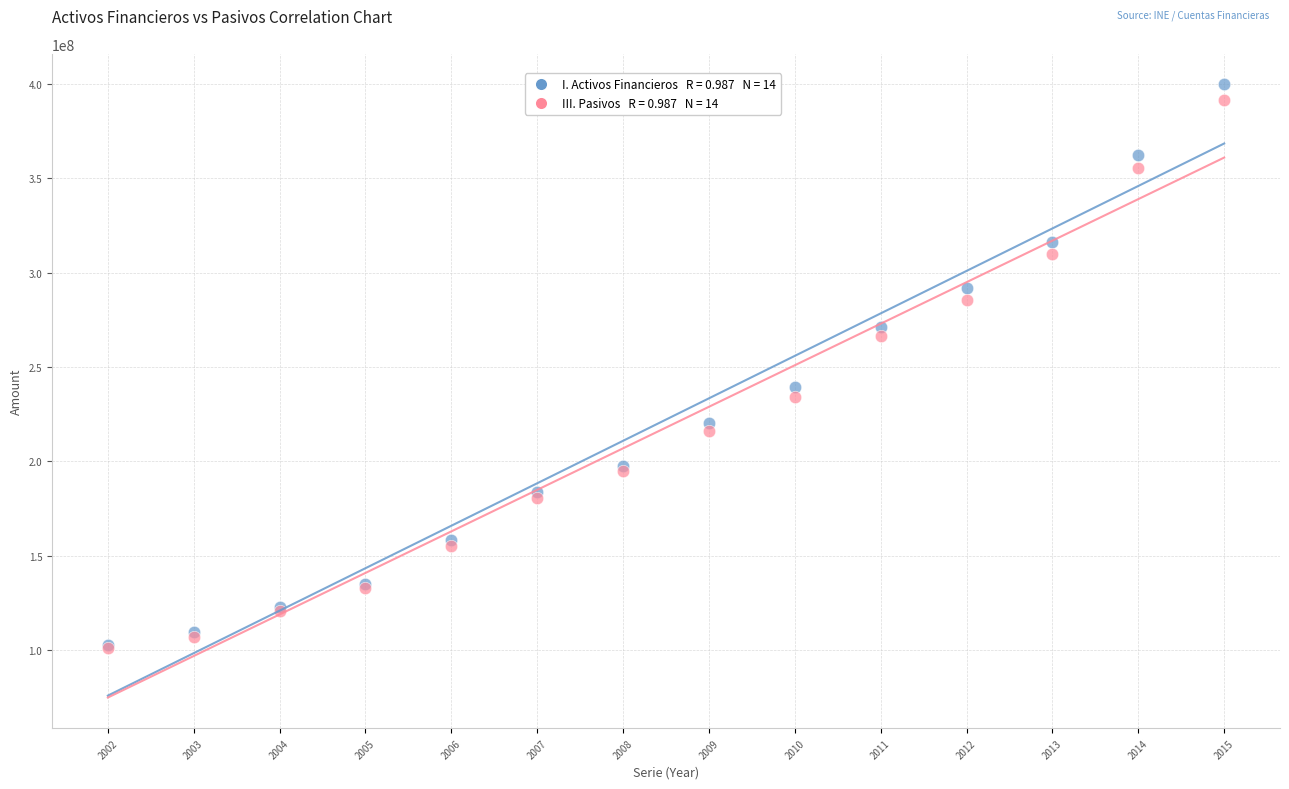

Across all series, what Y value is closest to 250339303?

239282331